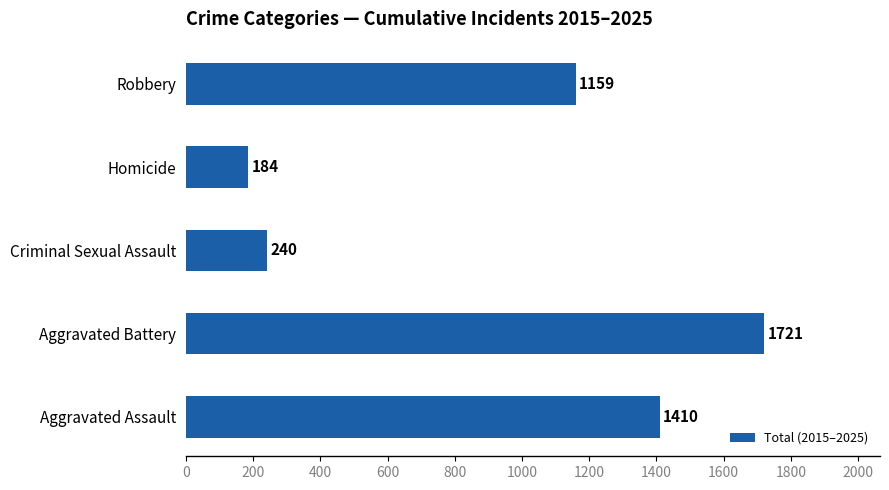

What is the average value?

943